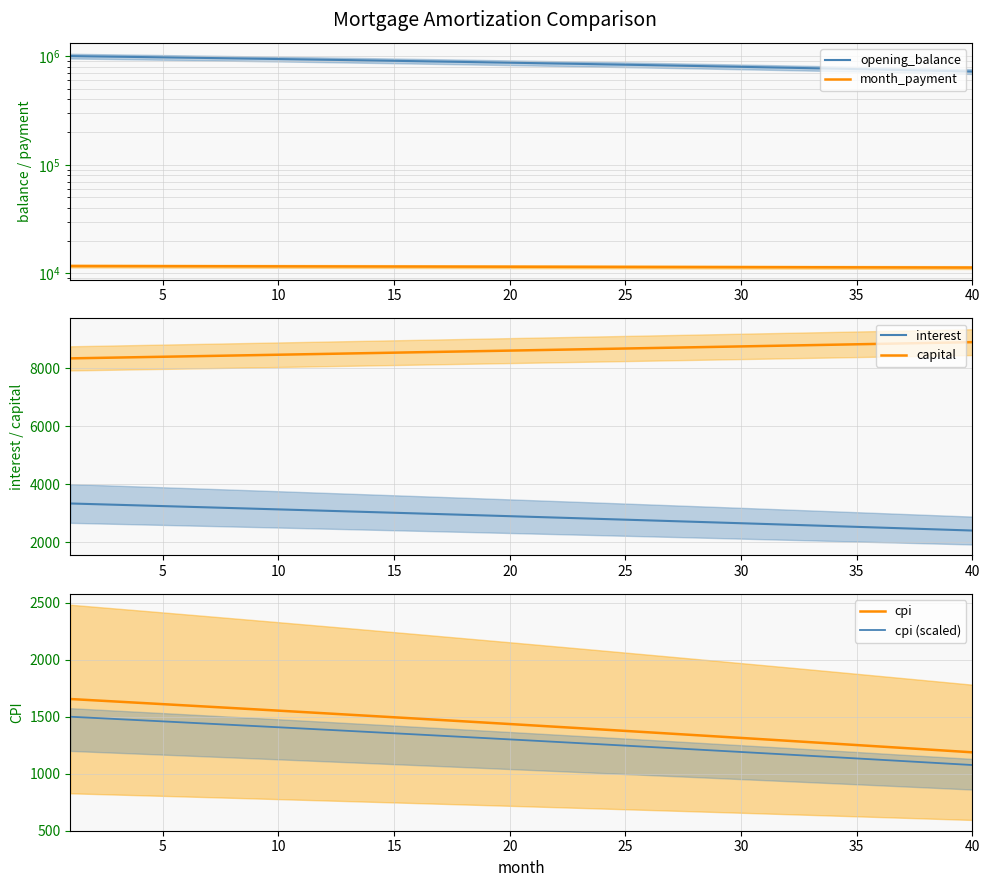

What is the maximum value for capital?

8907.3